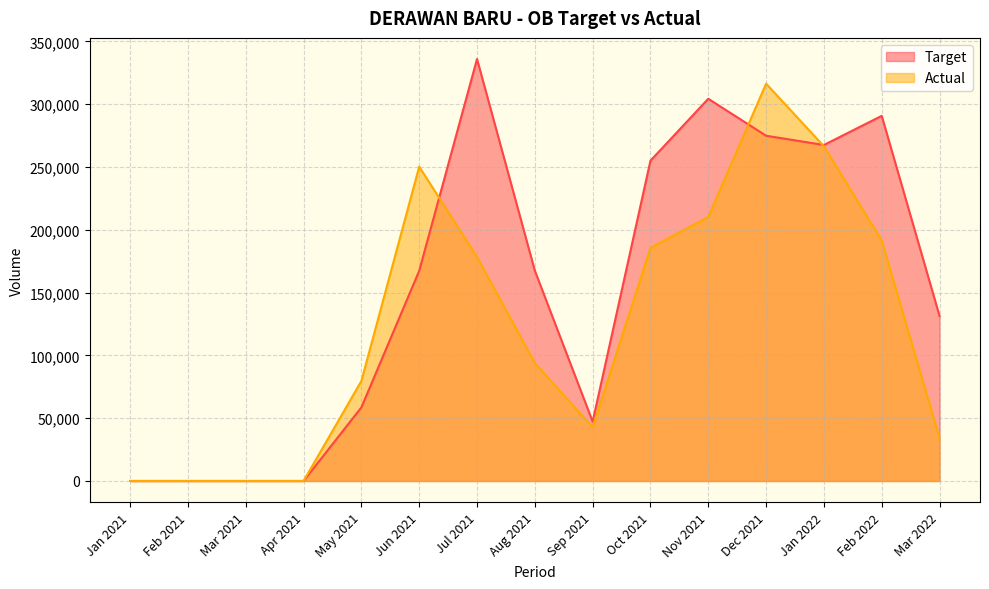

At which label does Target first exceed 167314?

Jul 2021